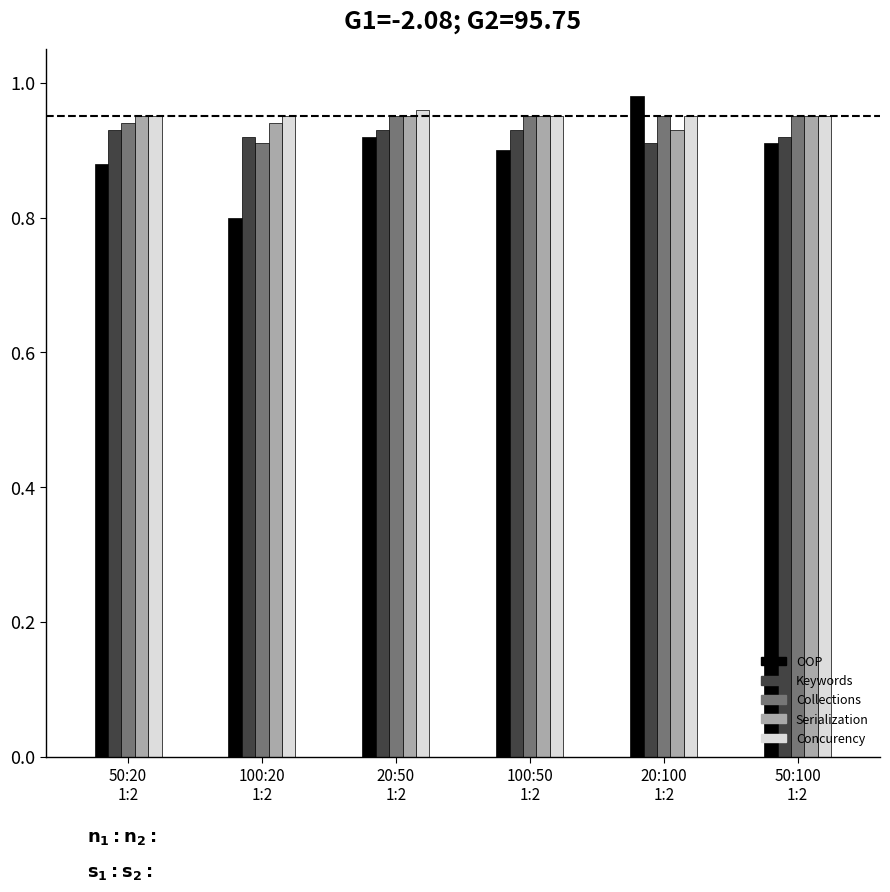

What is the difference between the OOP values at 100:20
1:2 and 100:50
1:2?

0.1